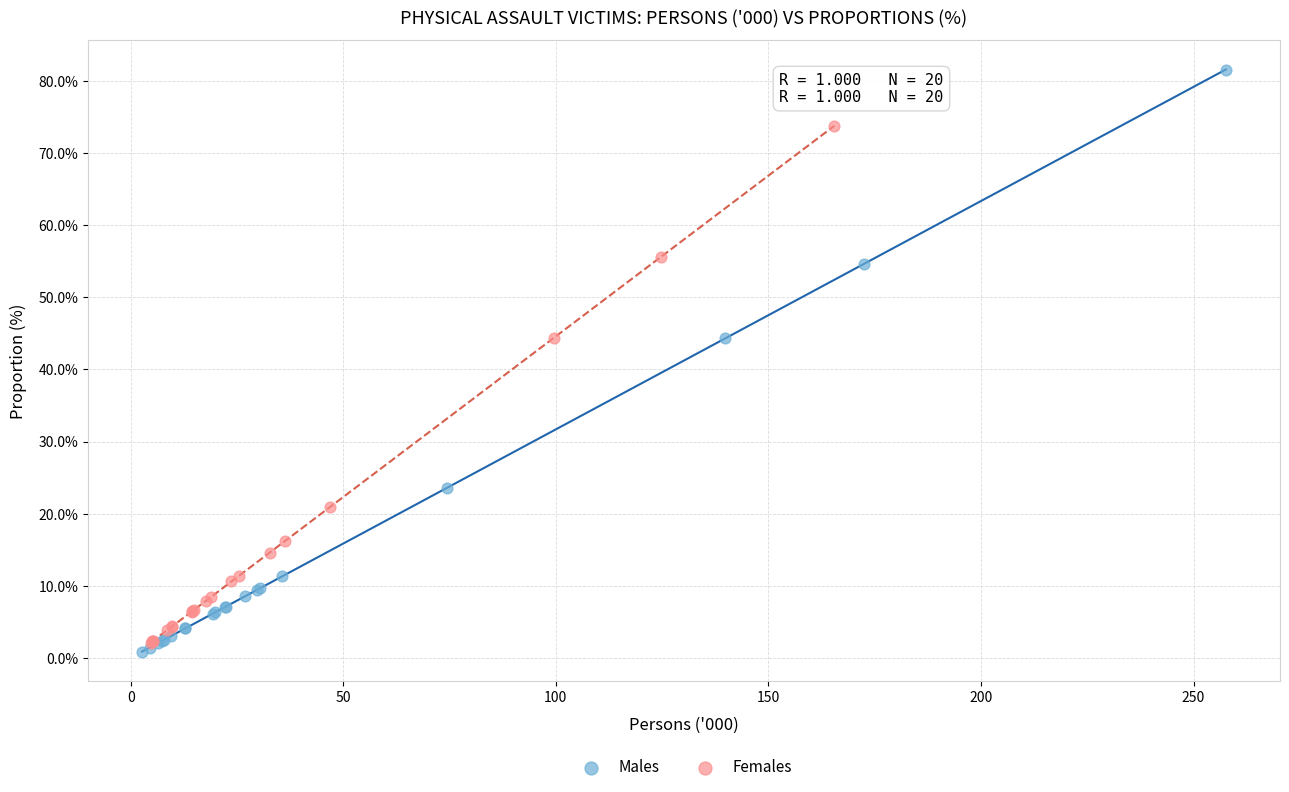

Which series reaches the maximum Y coordinate?

Males